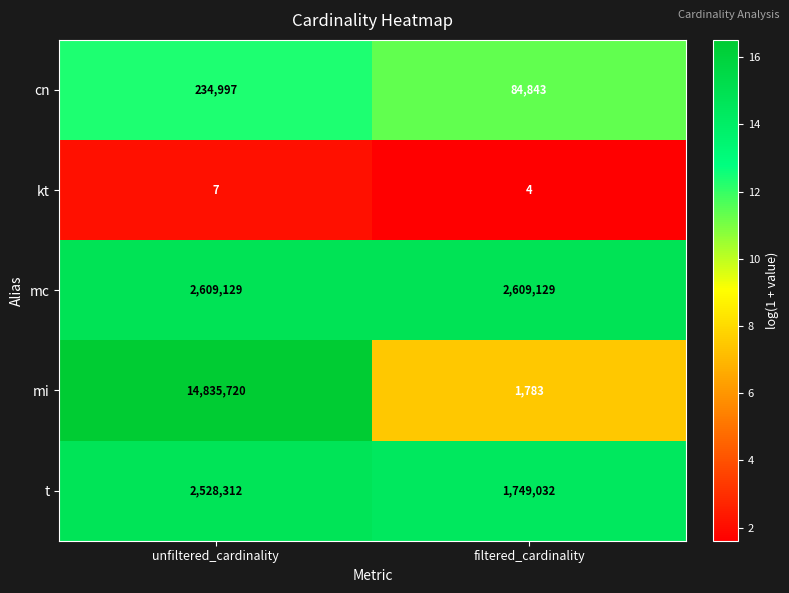

True or false: cn has a value of 84843 at filtered_cardinality.

True